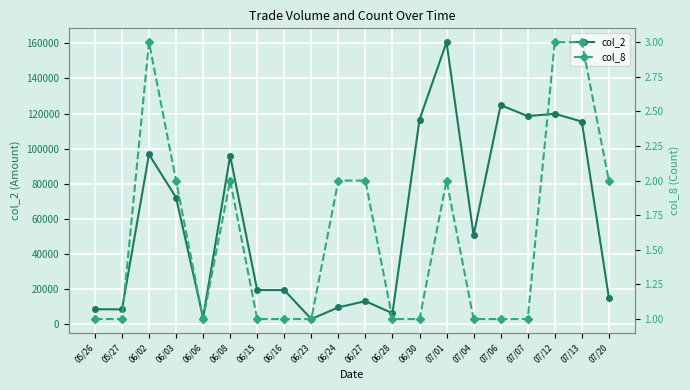

Rank the categories by col_8 value from highest to lowest.

06/02, 07/12, 07/13, 06/03, 06/08, 06/24, 06/27, 07/01, 07/20, 05/26, 05/27, 06/06, 06/15, 06/16, 06/23, 06/28, 06/30, 07/04, 07/06, 07/07